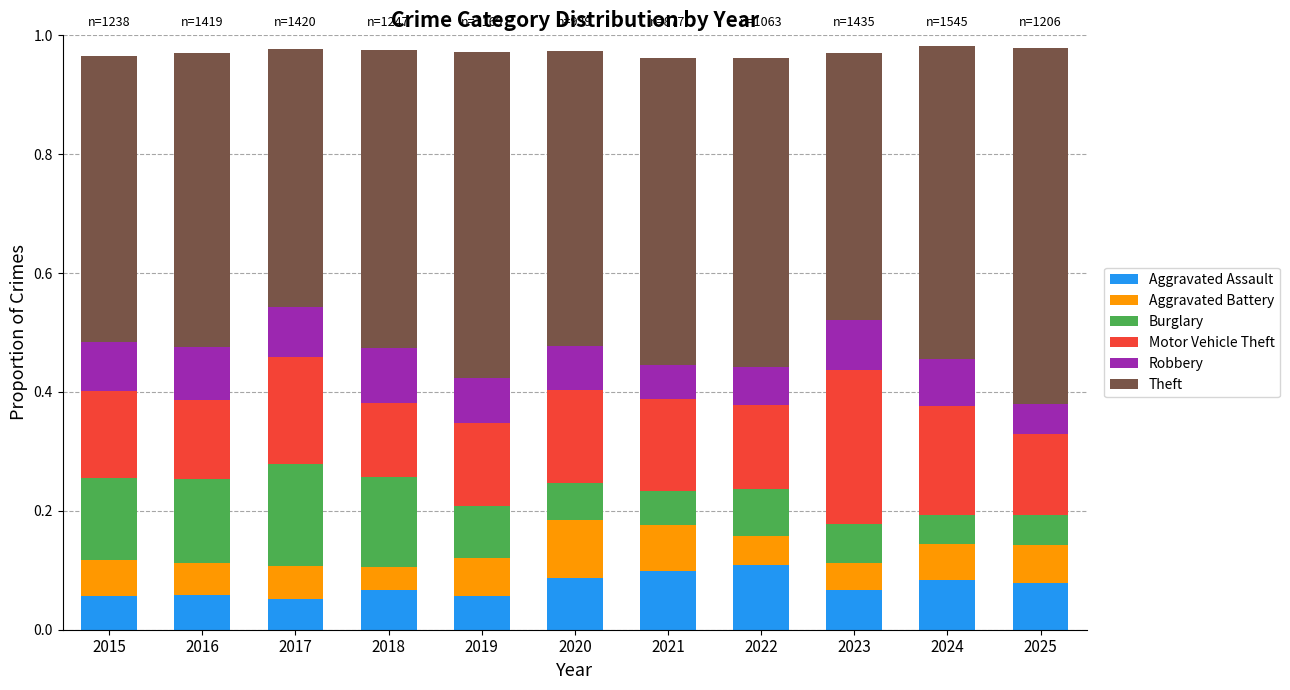

True or false: Aggravated Assault has a value of 0.1 at 2019.

True